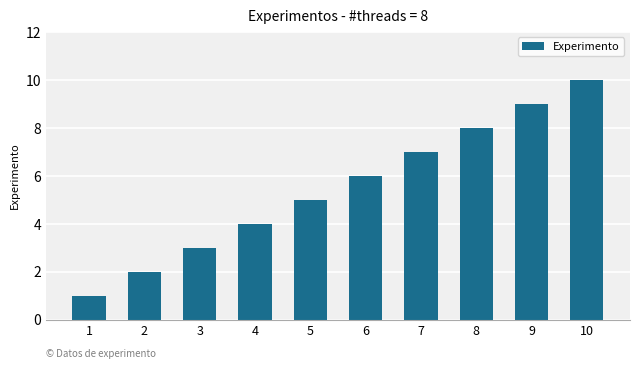

Which category has the highest value across all series?

10